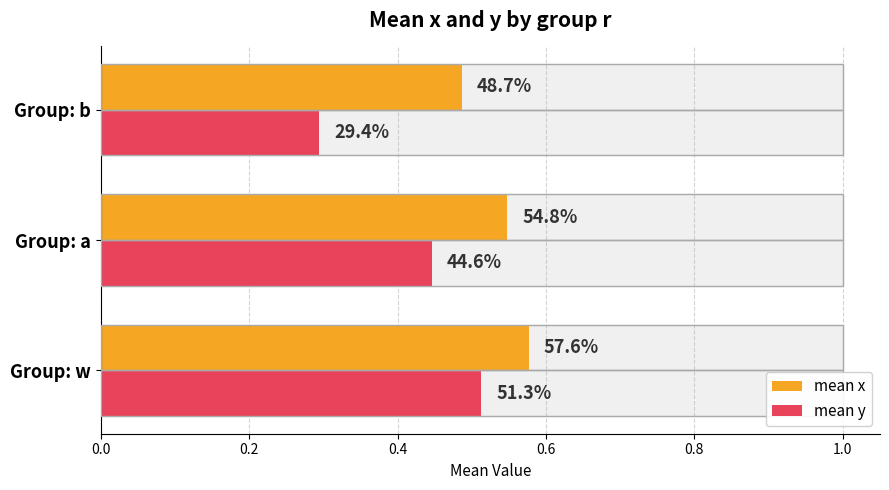

What is the value of the mean x bar at the 1st from the left?

0.6